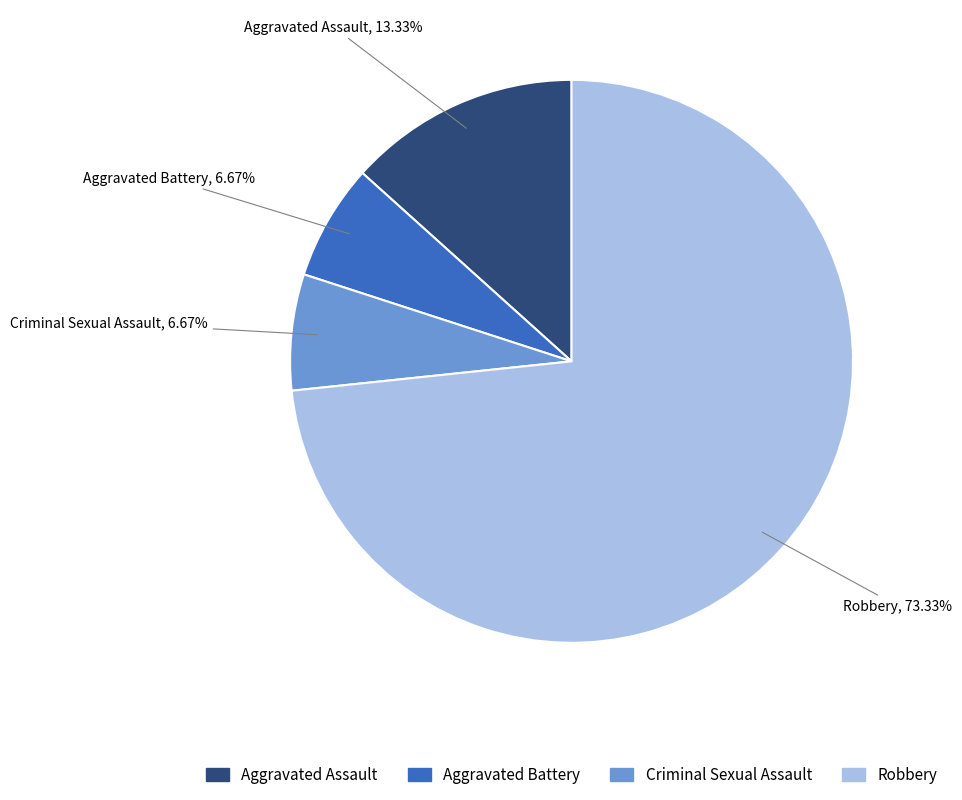

Approximately how many times larger is the value at Aggravated Battery compared to Robbery?

0.1